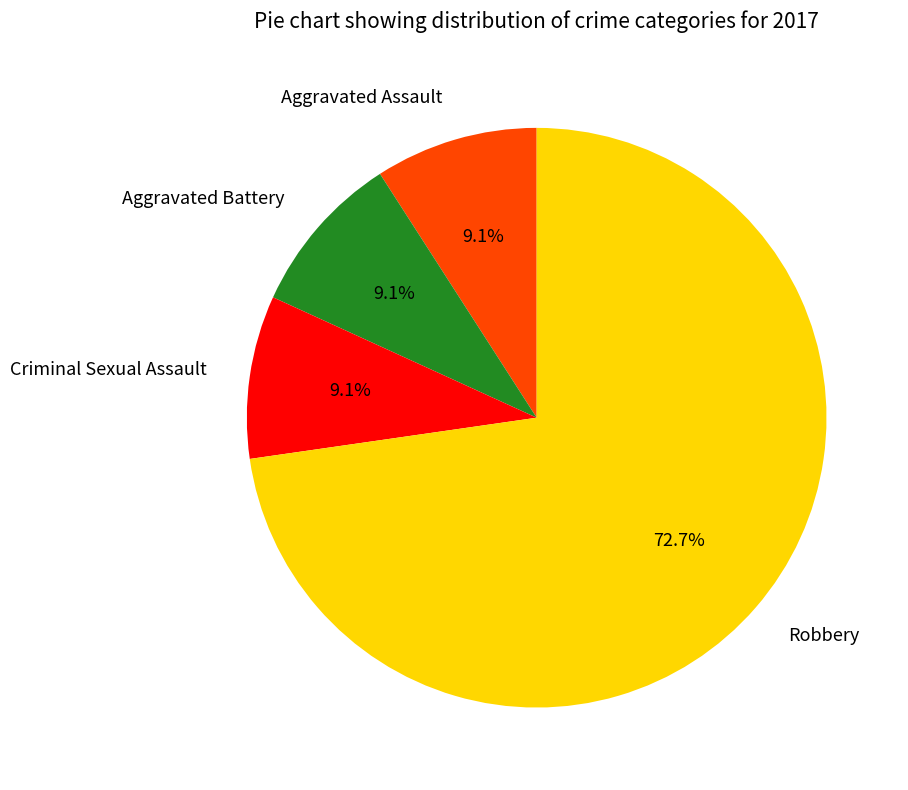

What percentage is the Robbery slice, to the nearest percent?

73%